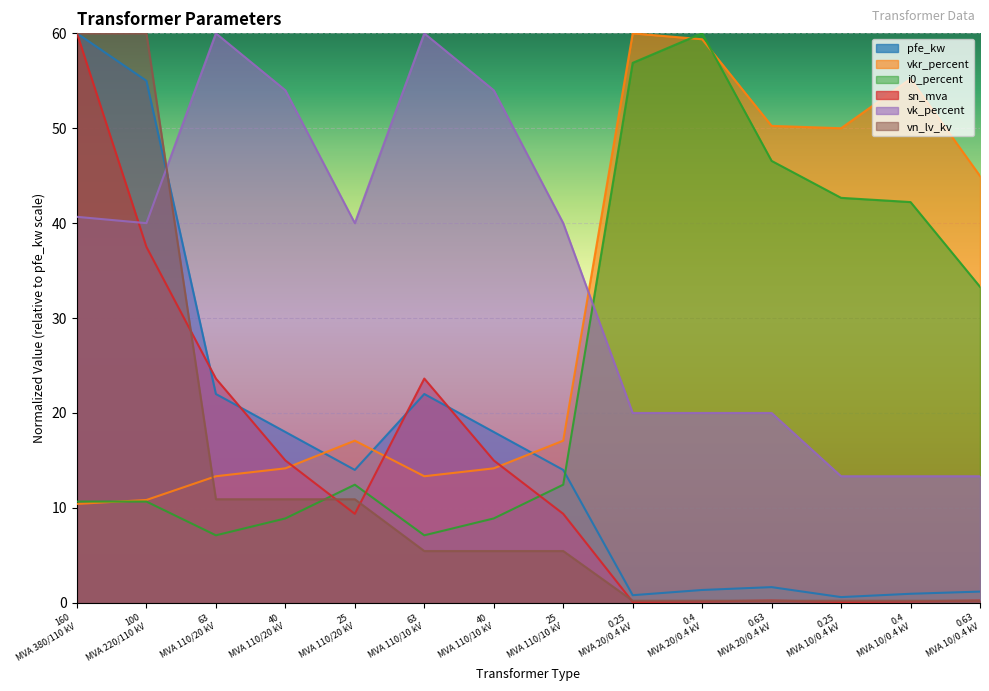

True or false: vk_percent has more than 2 points higher than both neighbors.

False